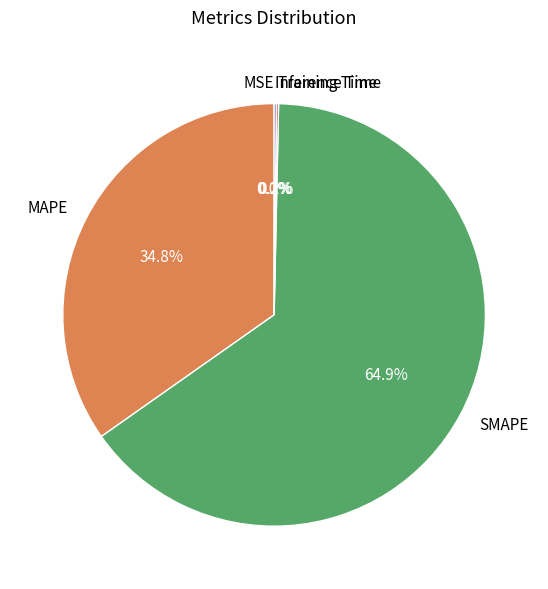

Does SMAPE represent more than half of the total?

Yes